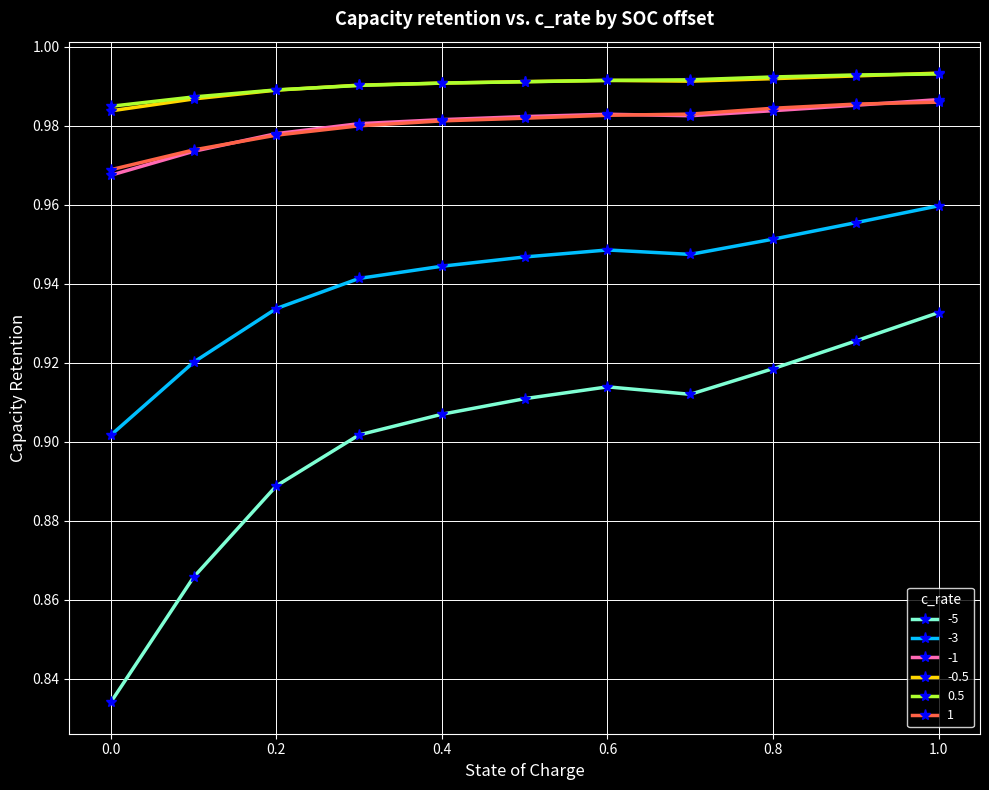

At how many categories does at least one series exceed 0?

11